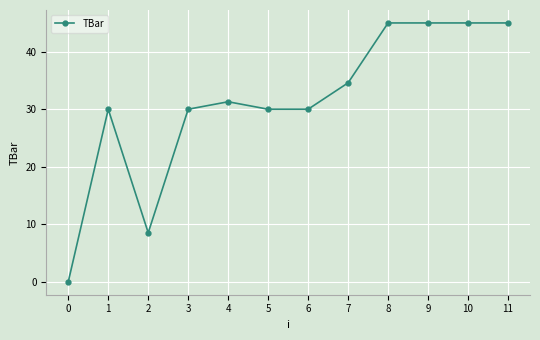

How many values are above zero?

11